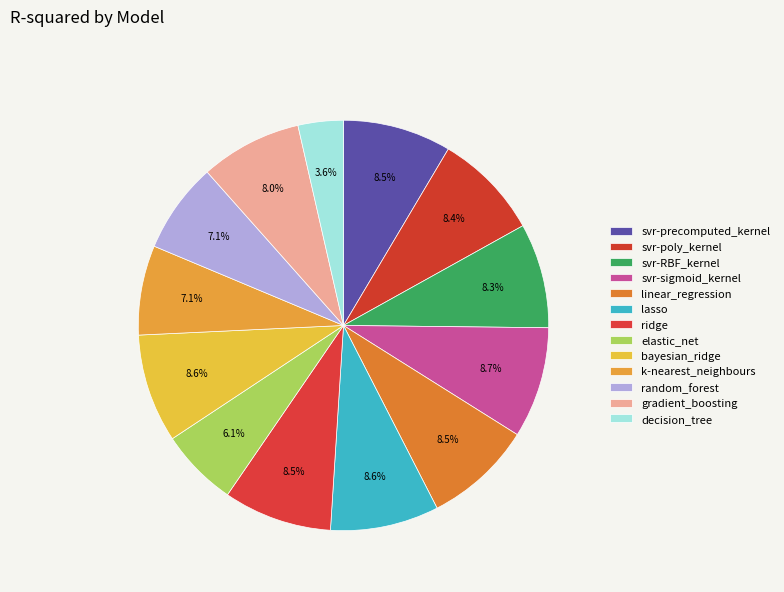

How many segments does this pie chart have?

13